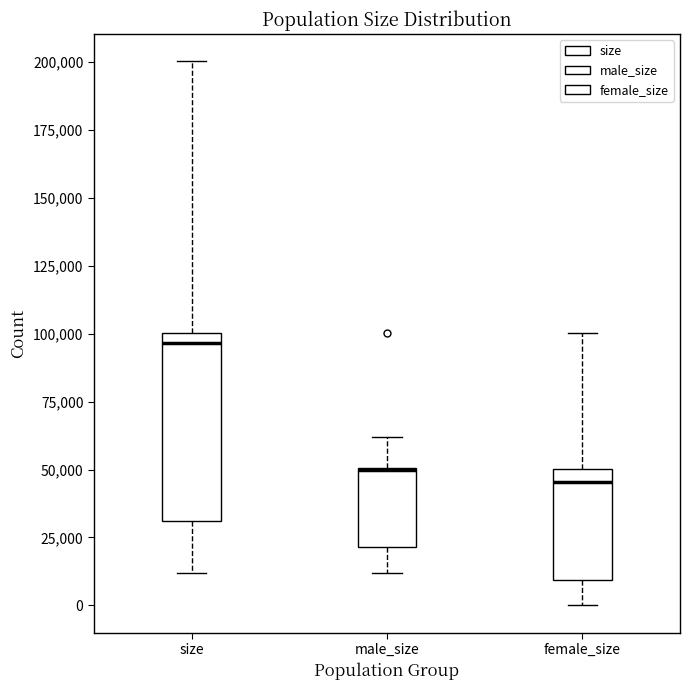

Which box is the tallest, from its lower edge to its upper edge?

size